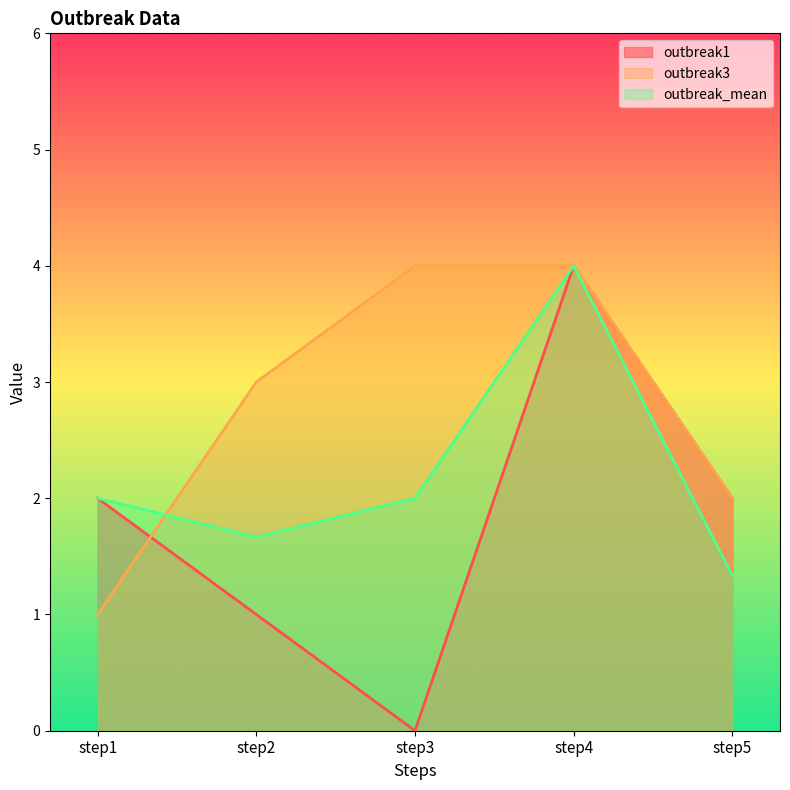

Where is the first local minimum for outbreak1?

step3